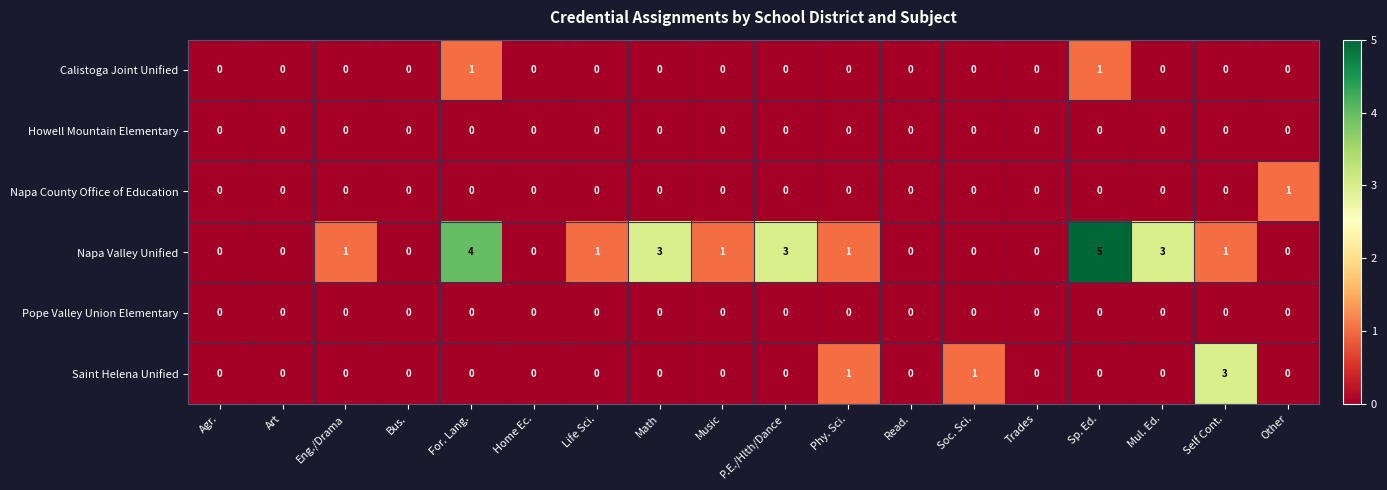

At how many categories does at least one series exceed 2?

6